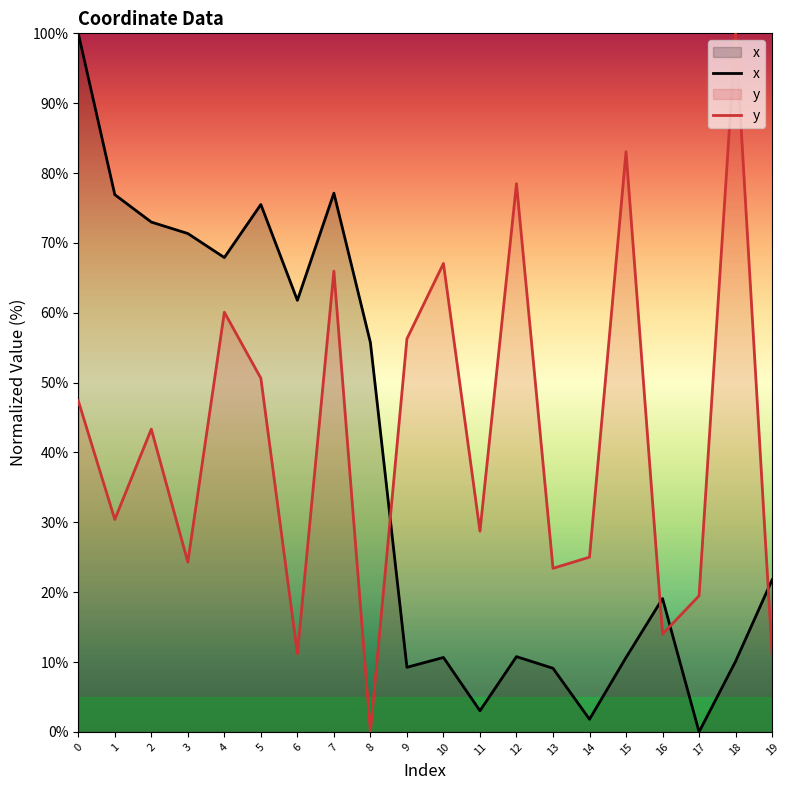

Reading left to right, transcribe all the data shown in this chart.

x: 0=100.0	1=76.9	2=73.0	3=71.3	4=67.9	5=75.5	6=61.8	7=77.1	8=55.7	9=9.2	10=10.7	11=3.0	12=10.8	13=9.1	14=1.8	15=10.6	16=19.1	17=0.0	18=10.1	19=21.8
y: 0=47.4	1=30.4	2=43.3	3=24.3	4=60.1	5=50.6	6=11.2	7=66.0	8=0.0	9=56.3	10=67.1	11=28.7	12=78.5	13=23.4	14=25.0	15=83.1	16=14.0	17=19.5	18=100.0	19=11.1